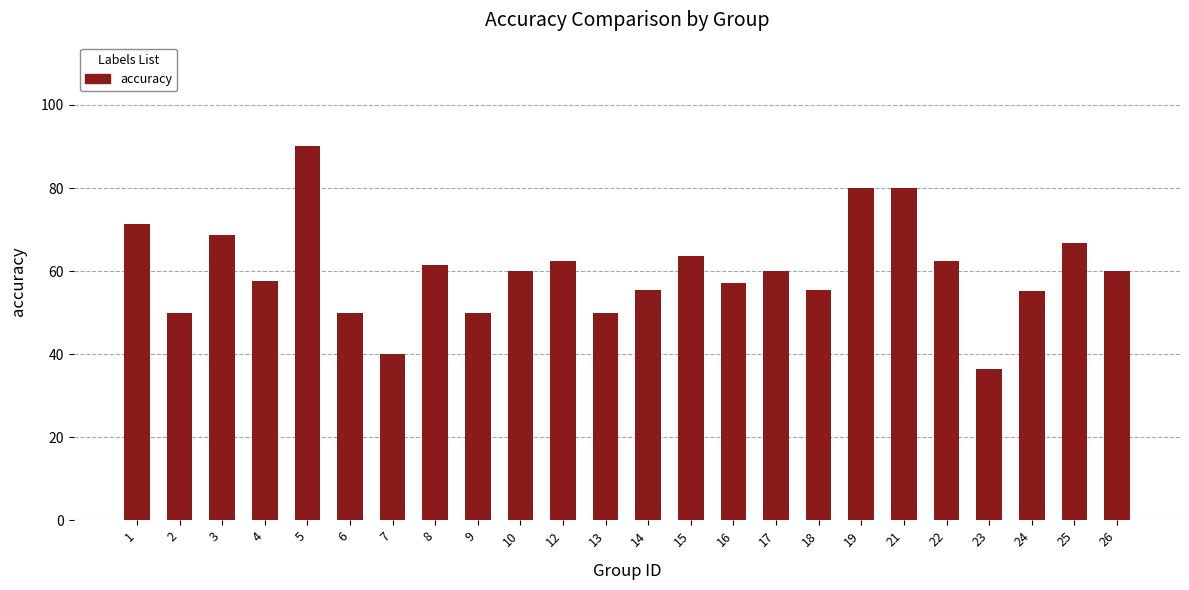

Approximately how many times larger is the value at 16 compared to 4?

1.0